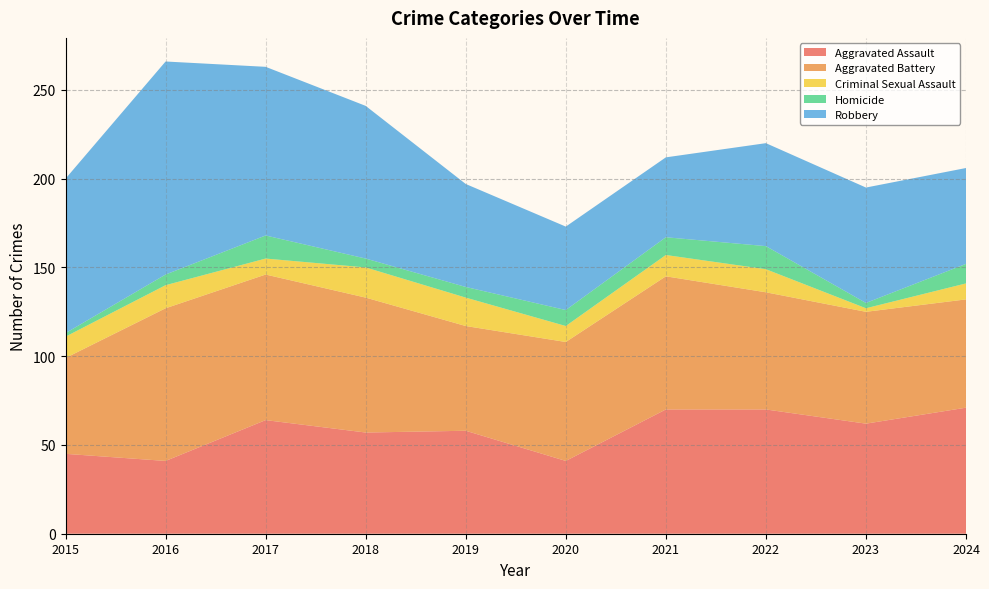

Reading left to right, transcribe all the data shown in this chart.

Aggravated Assault: 2015=45	2016=41	2017=64	2018=57	2019=58	2020=41	2021=70	2022=70	2023=62	2024=71
Aggravated Battery: 2015=54	2016=86	2017=82	2018=76	2019=59	2020=67	2021=75	2022=66	2023=63	2024=61
Criminal Sexual Assault: 2015=12	2016=13	2017=9	2018=17	2019=16	2020=9	2021=12	2022=13	2023=2	2024=9
Homicide: 2015=2	2016=6	2017=13	2018=5	2019=6	2020=9	2021=10	2022=13	2023=3	2024=11
Robbery: 2015=87	2016=120	2017=95	2018=86	2019=58	2020=47	2021=45	2022=58	2023=65	2024=54